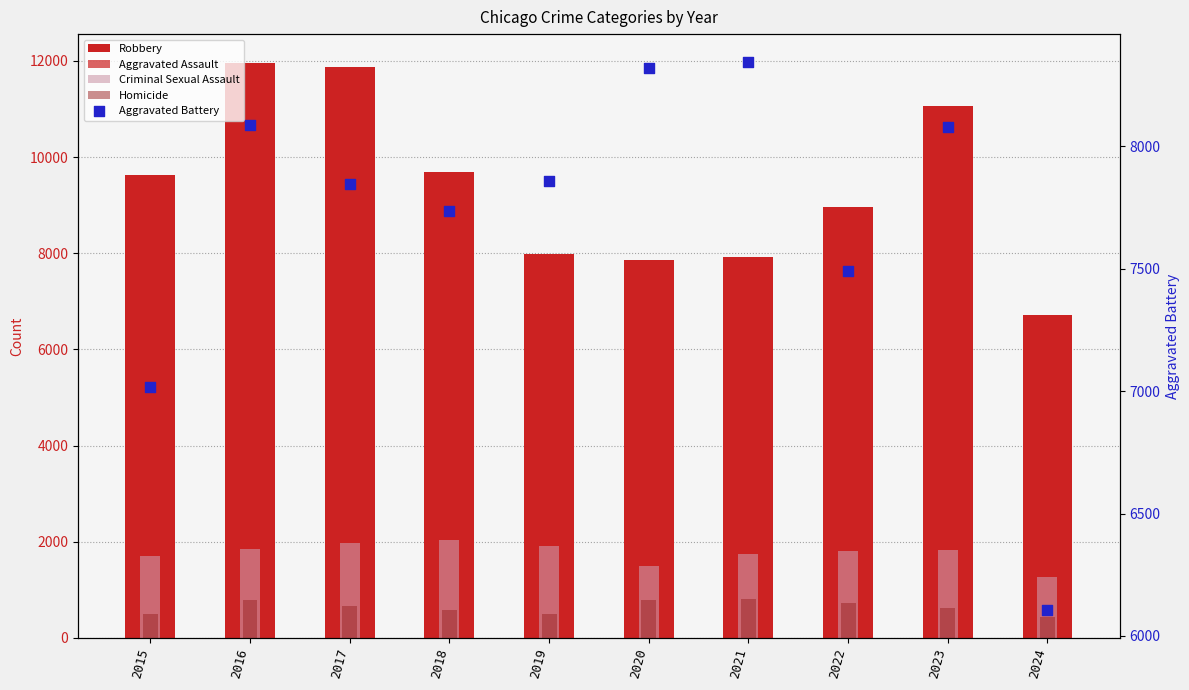

Is the value of Criminal Sexual Assault at 2021 greater than the value of Aggravated Battery at 2024?

No